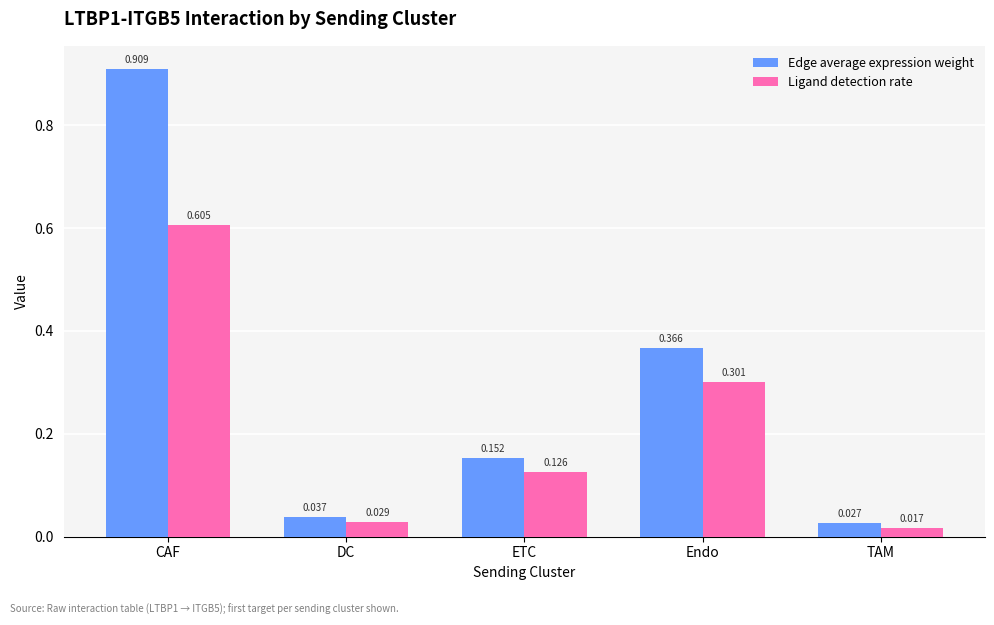

Which series has the widest spread of values?

Edge average expression weight